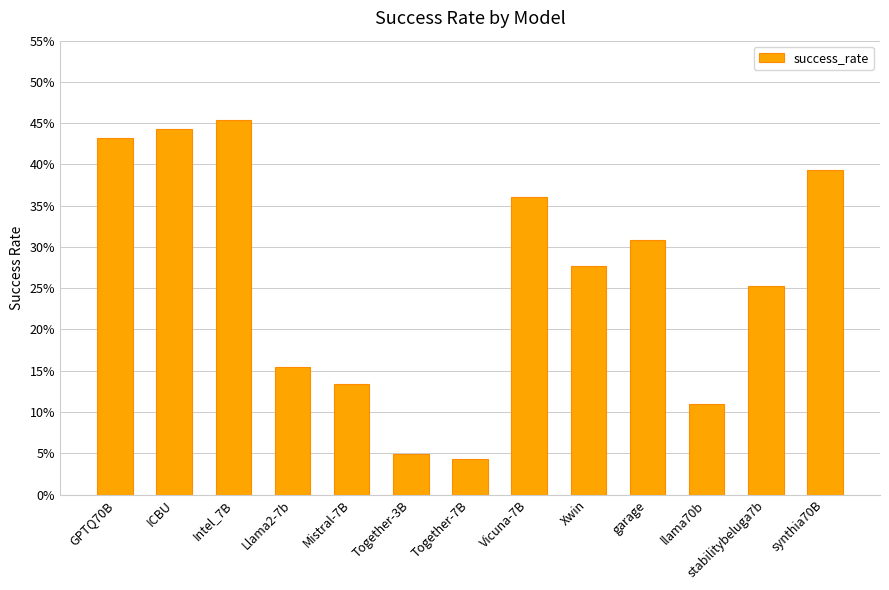

At which category does the chart reach its peak across all series?

Intel_7B